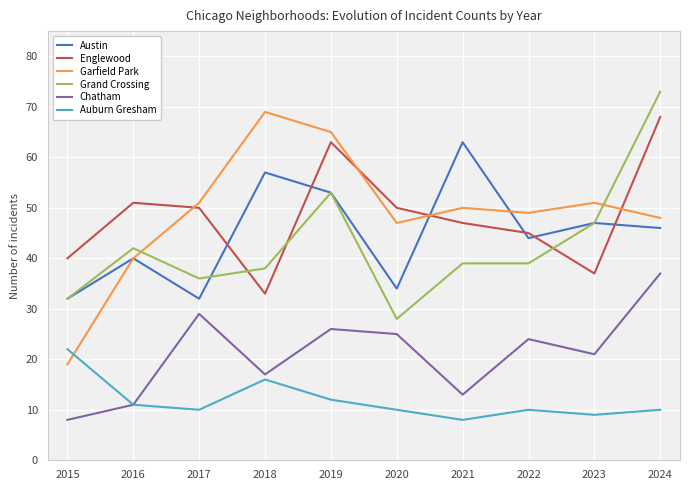

What is the total value across all series at 2022?

211